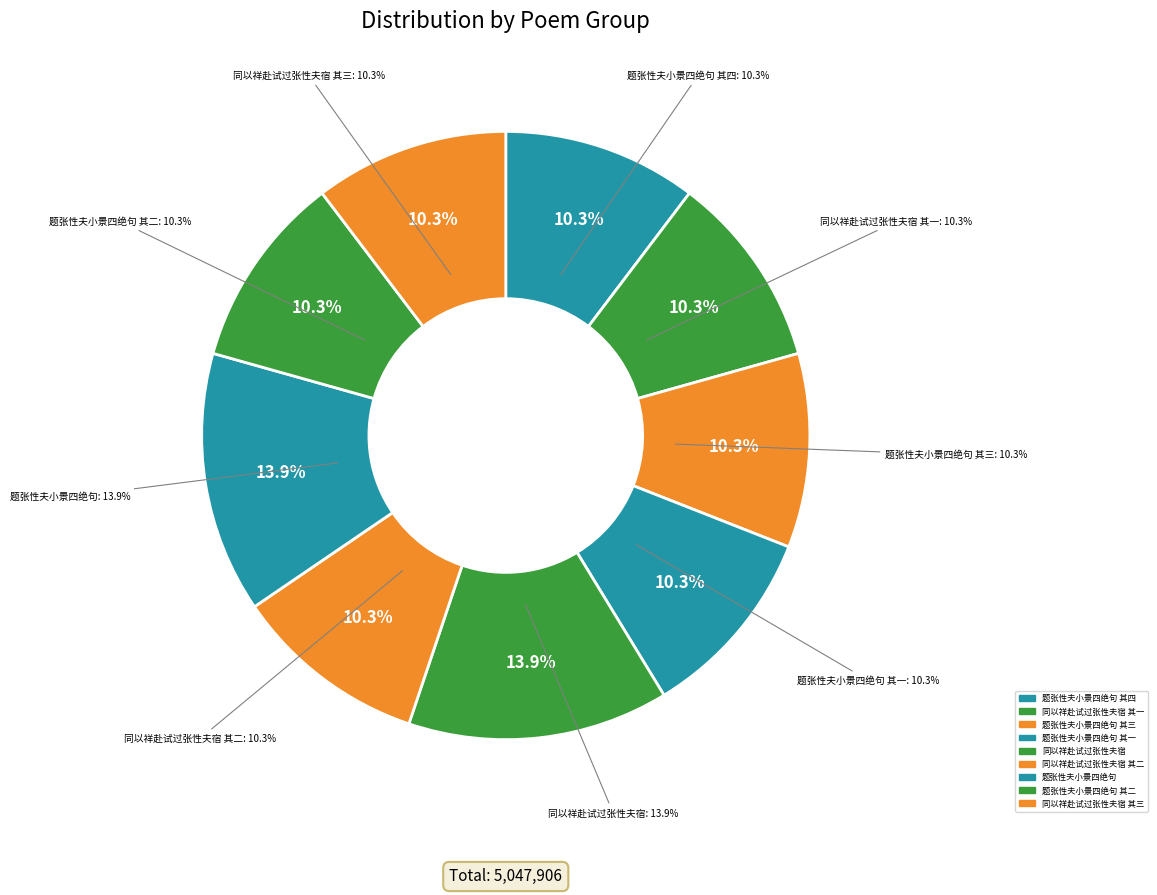

Is there any slice that represents more than half of the pie?

No